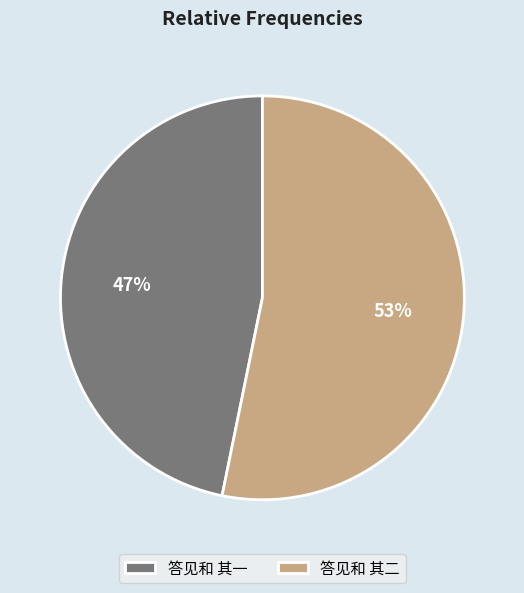

Is the sum of 答见和 其一 and 答见和 其二 greater than half?

Yes